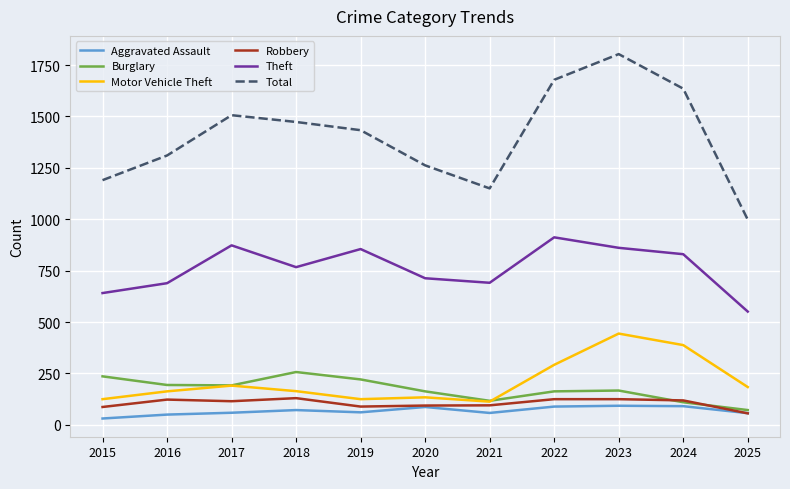

What is the average value of the Aggravated Assault series?

68